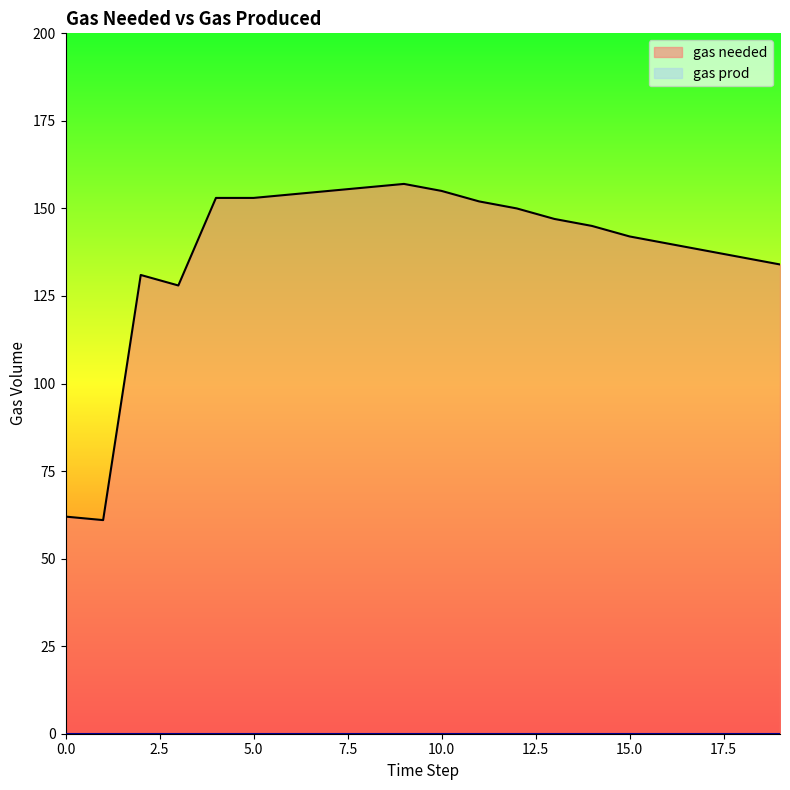

At which category does the data reach its first local peak?

2